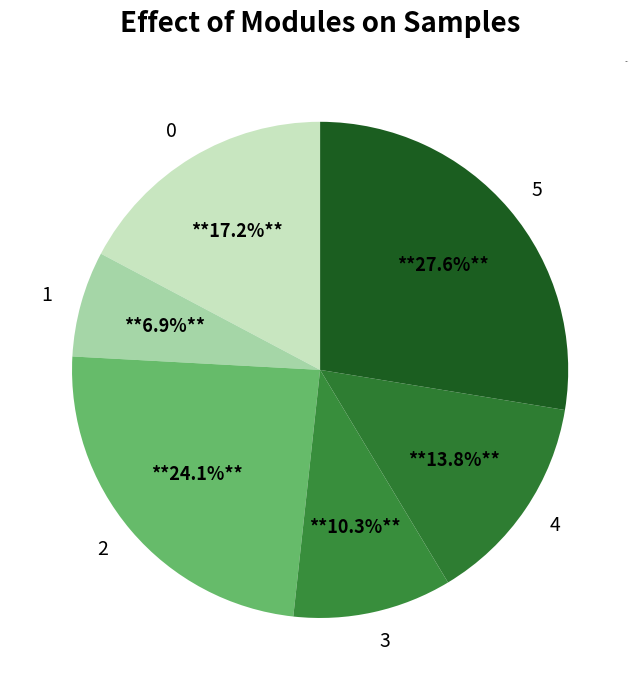

Do 0 and 1 together represent more than half of the pie?

No